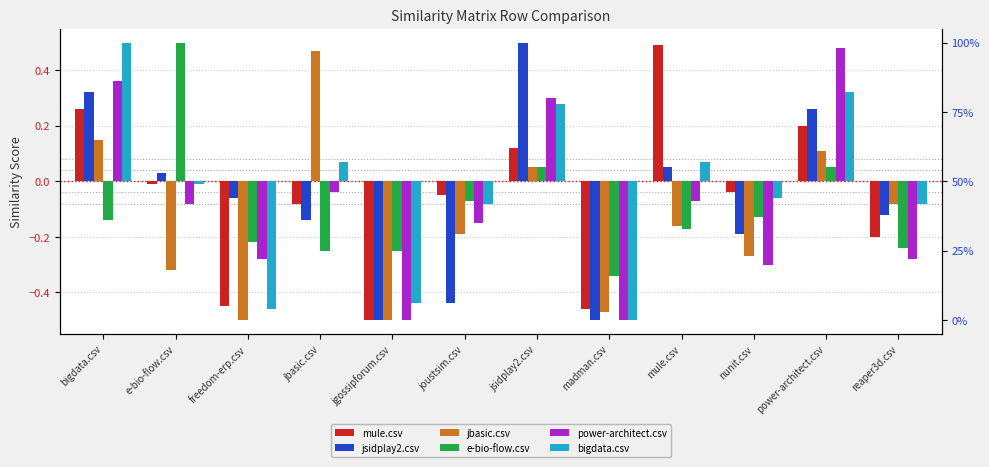

What is the difference between the highest and lowest values at jgossipforum.csv?

0.2